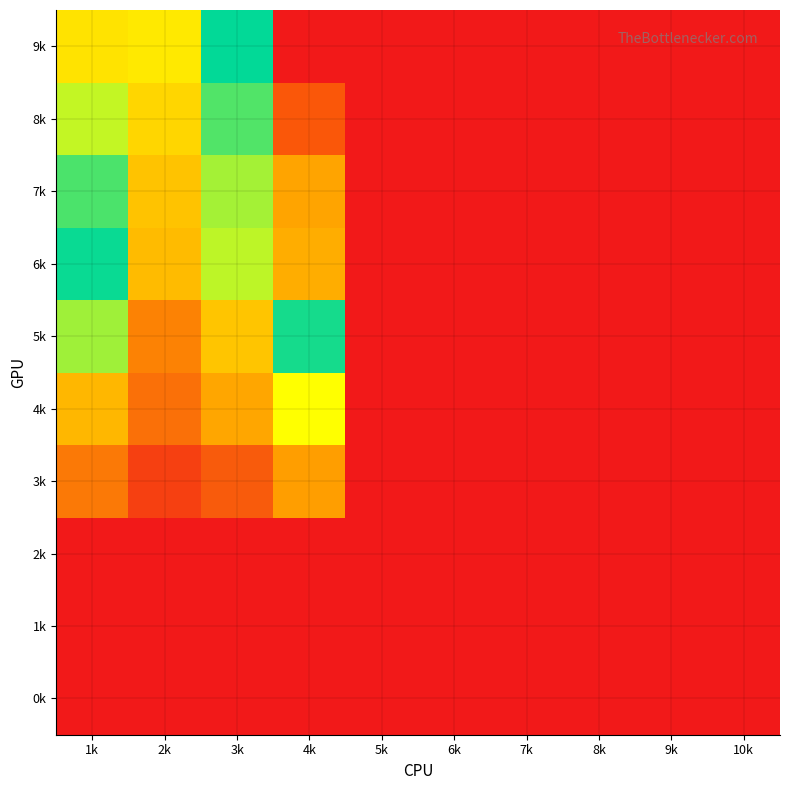

What is the maximum value shown in the chart?

13.0